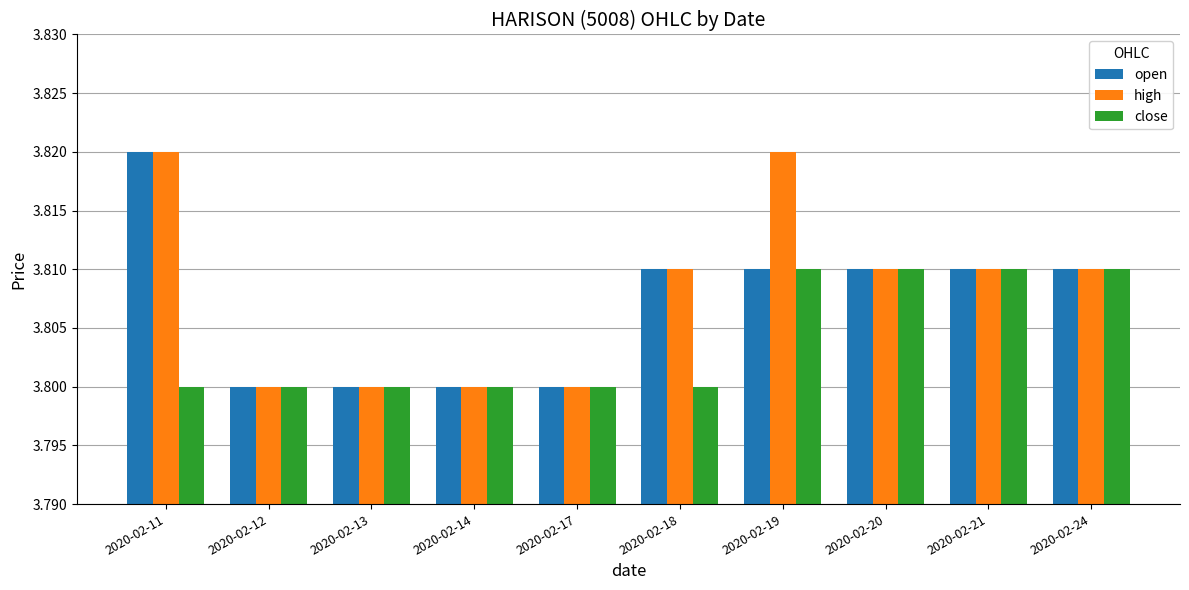

What is the sum of the open values at 2020-02-13 and 2020-02-11?

7.6